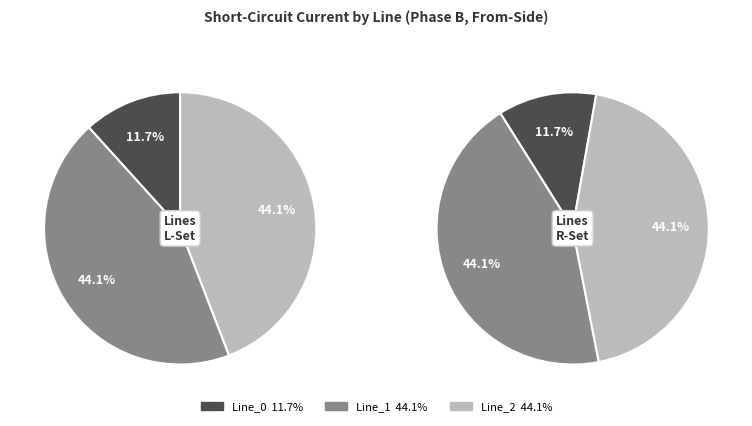

What portion of the pie excludes Line_0?

88.3%